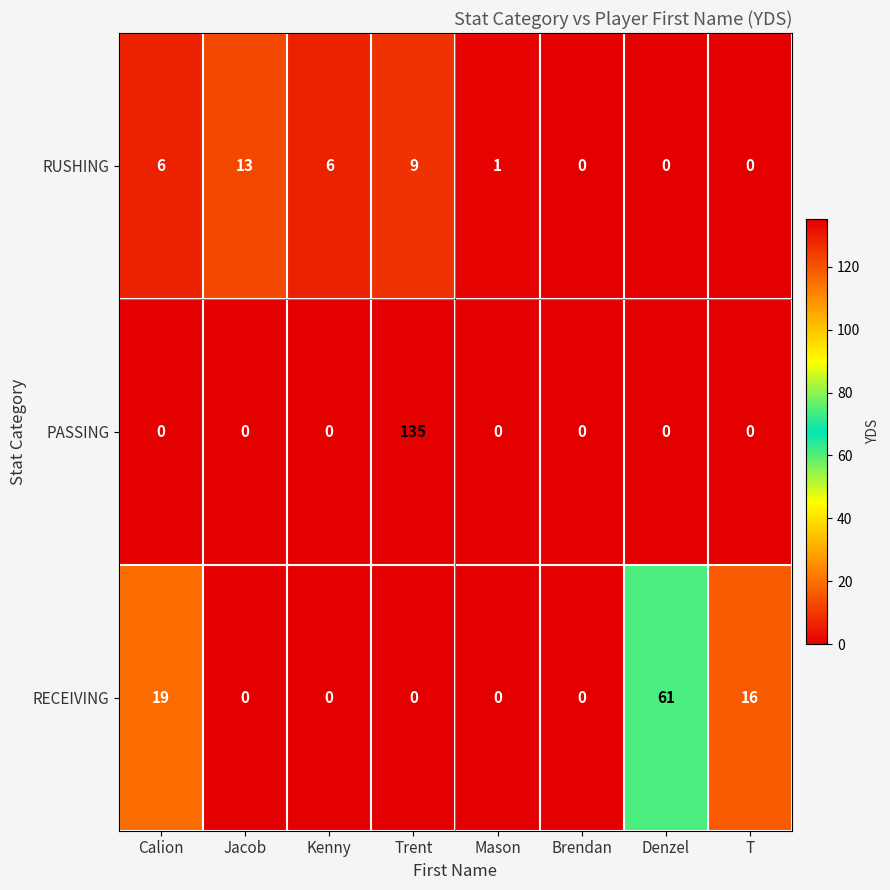

Reading left to right, what are all the values shown in this chart?

RUSHING: 6	13	6	9	1	0	0	0
PASSING: 0	0	0	135	0	0	0	0
RECEIVING: 19	0	0	0	0	0	61	16